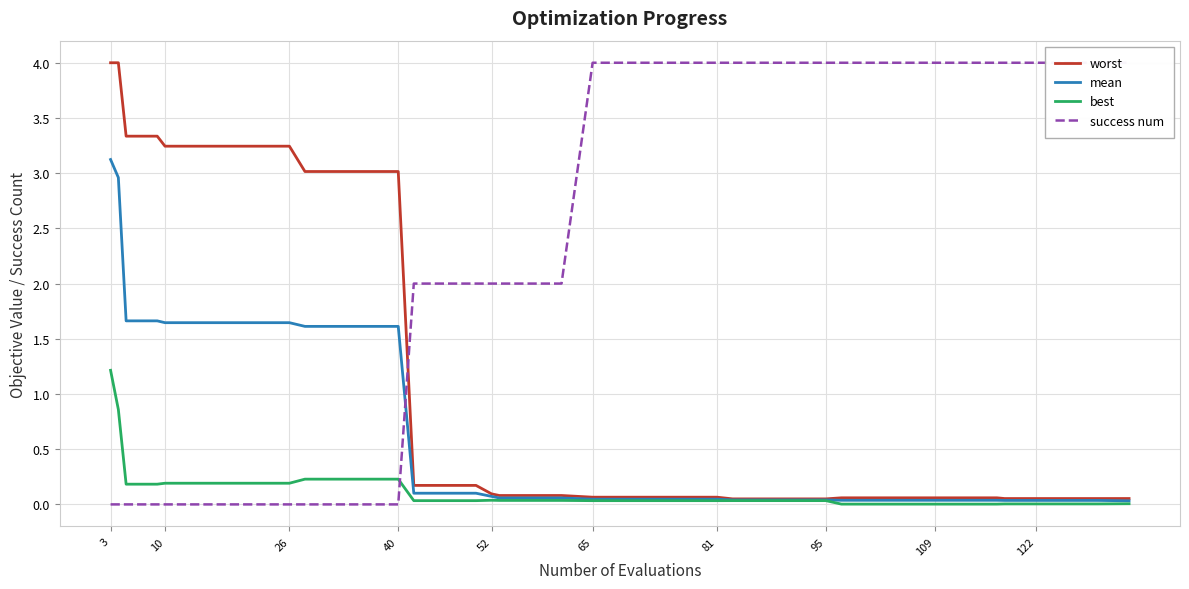

What is the difference between the second highest and second lowest values in the mean series?

2.9